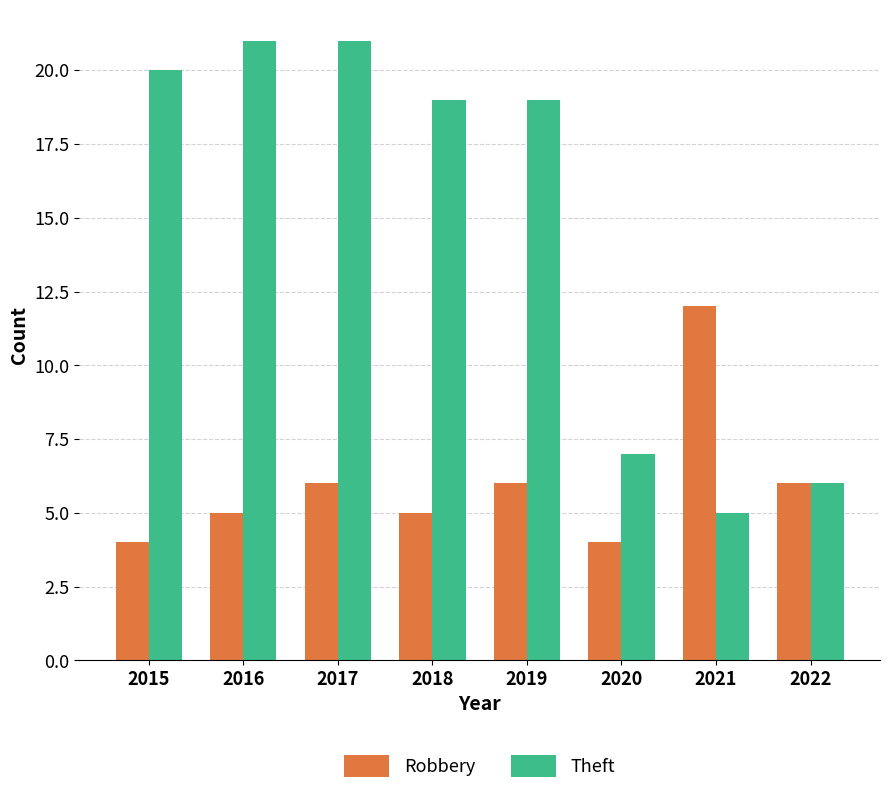

Reading left to right, extract all data points from this chart.

Robbery: 4	5	6	5	6	4	12	6
Theft: 20	21	21	19	19	7	5	6